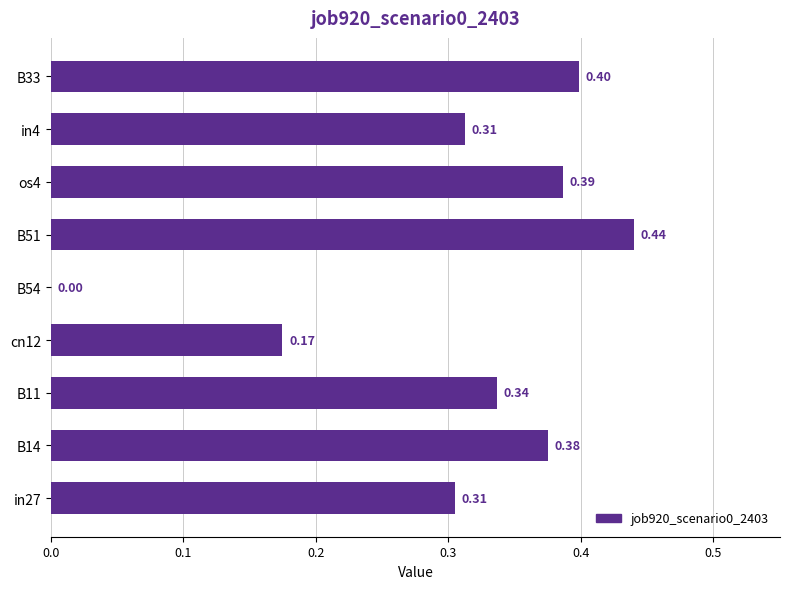

How many series are shown in this chart?

1